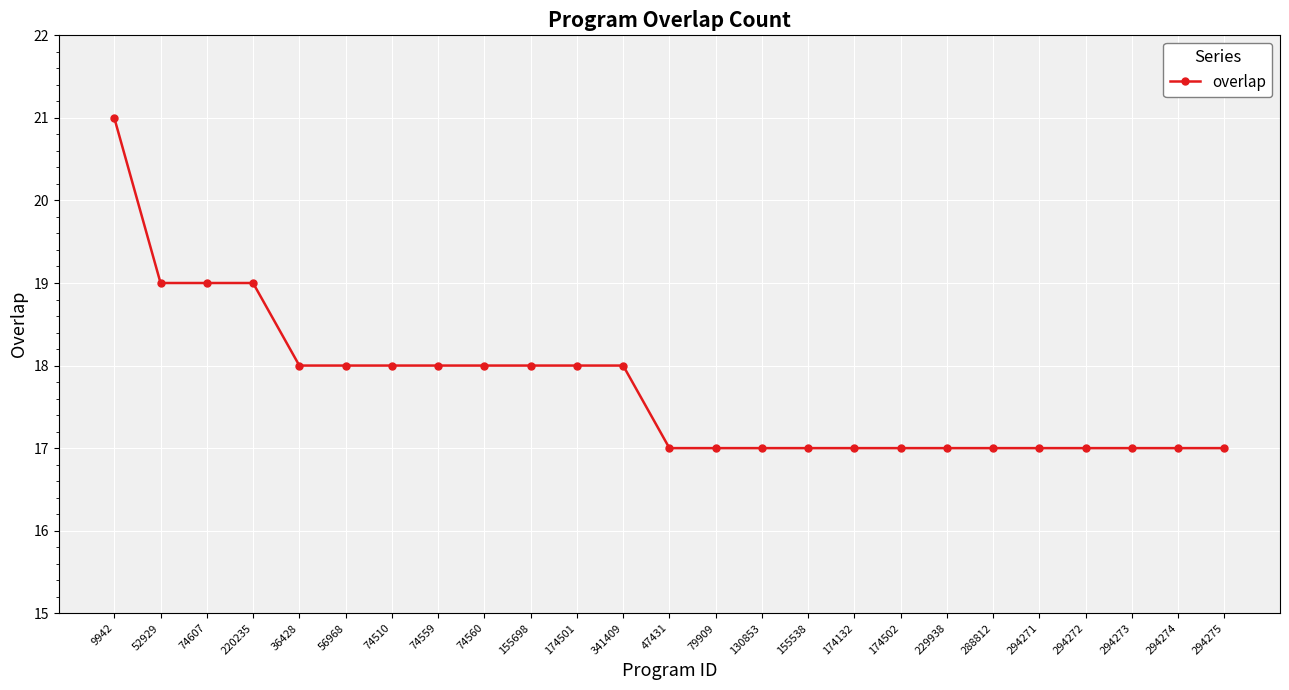

What is the smallest value displayed?

17